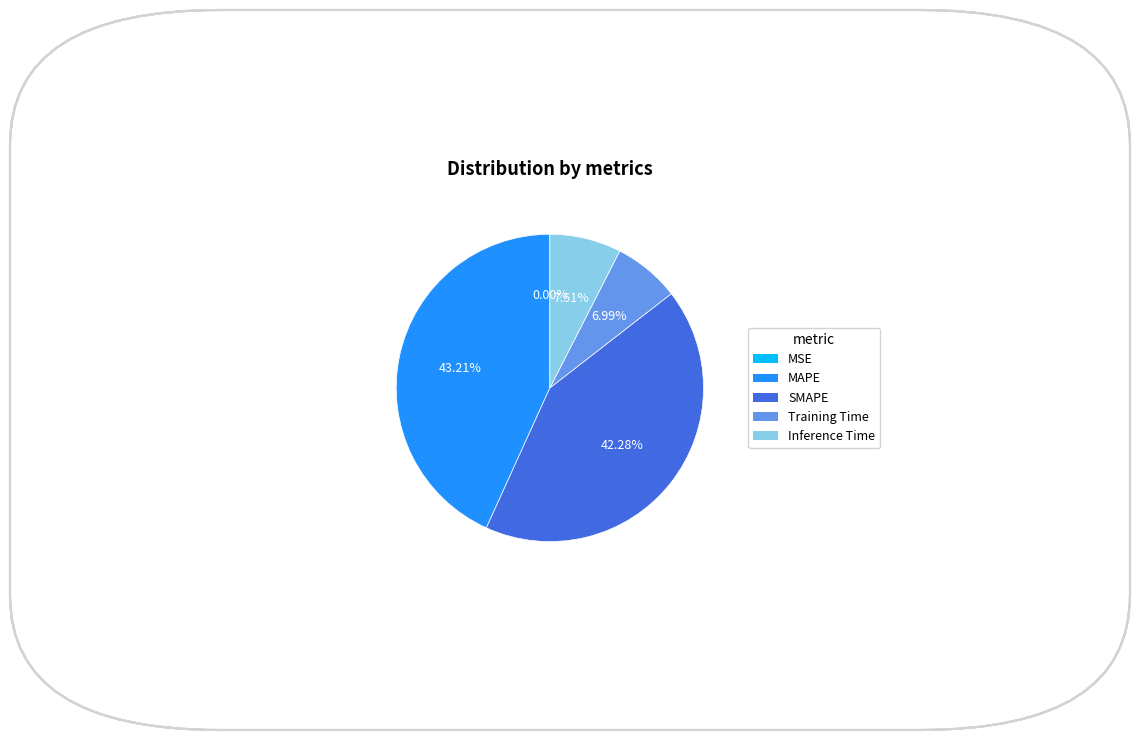

Is it true that Training Time is 14% of the pie?

False